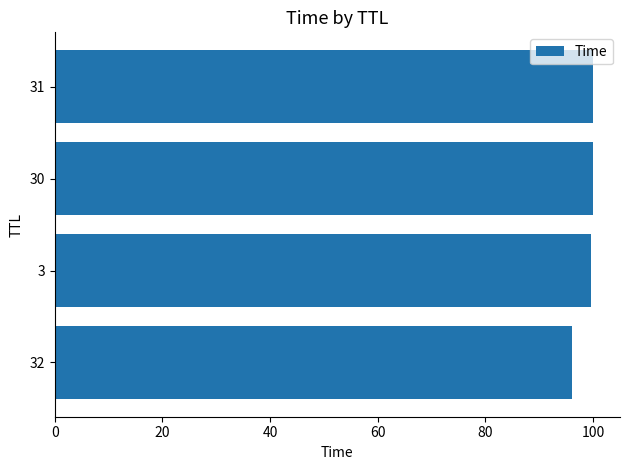

Read the value at 30.

99.9